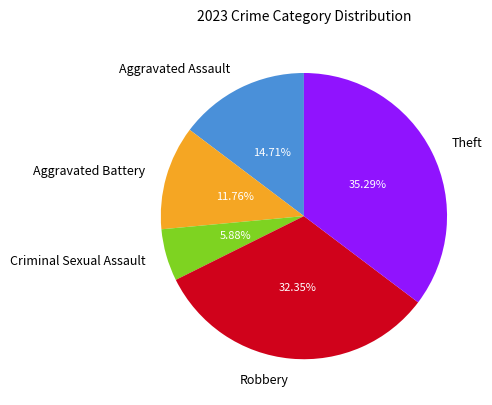

Does any single category account for the majority?

No